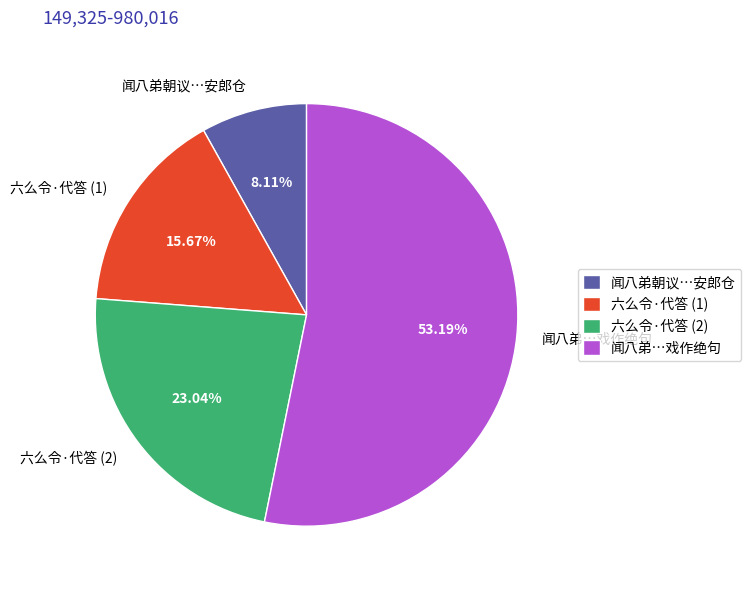

Is the sum of 闻八弟朝议…安郎仓 and 六么令·代答 (1) greater than half?

No